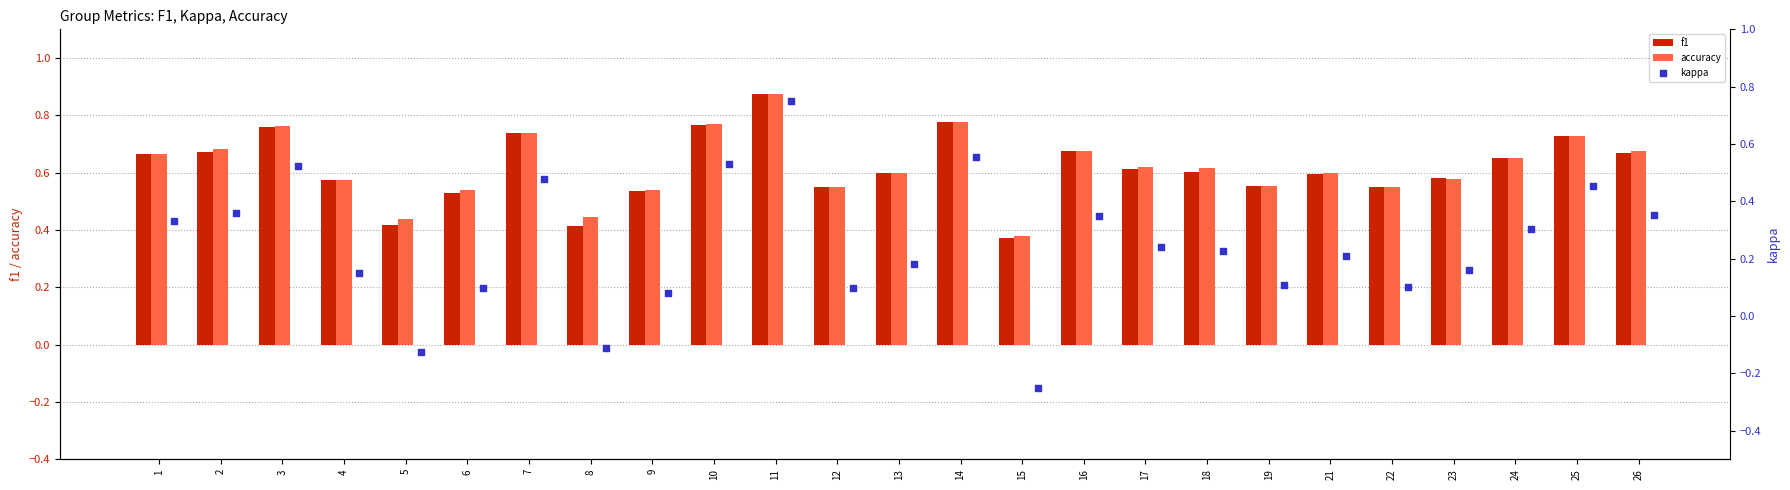

Is the value of f1 at 26 greater than the value of accuracy at 12?

Yes